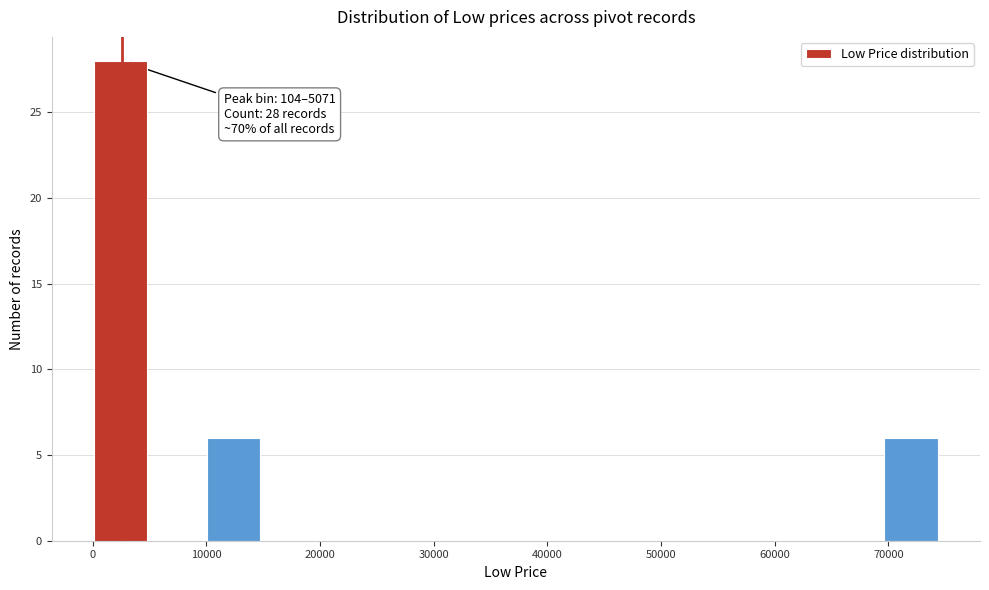

Which range on the x-axis has the tallest bar?

0 to 5000